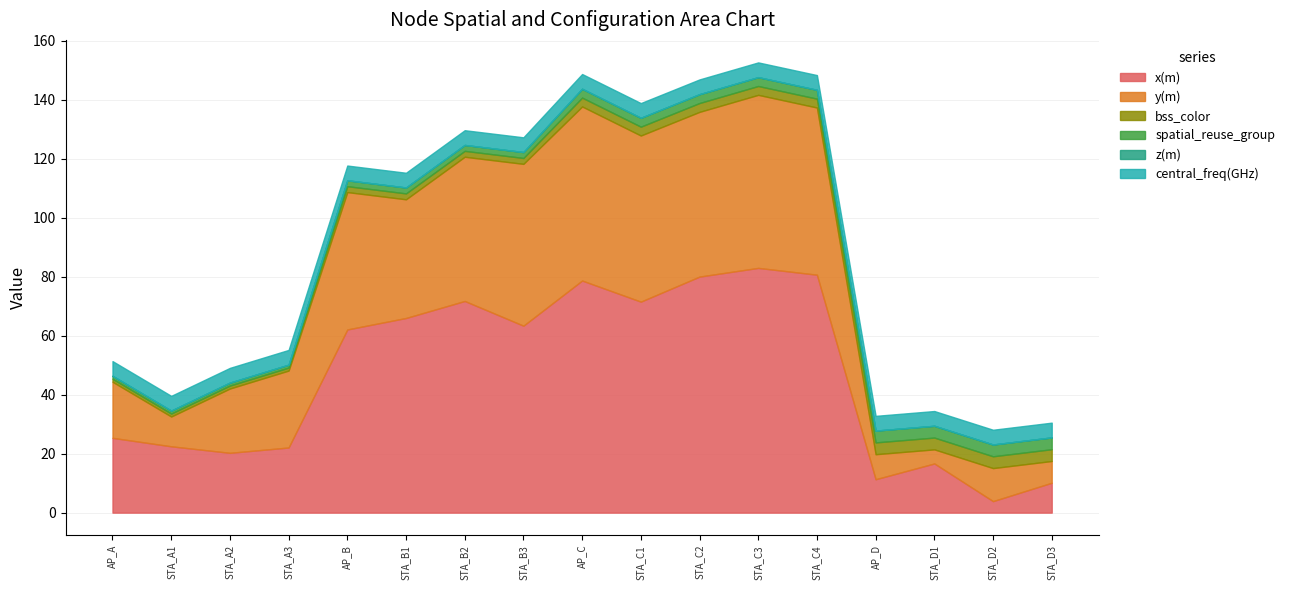

What are all the series names shown in the legend?

x(m), y(m), bss_color, spatial_reuse_group, z(m), central_freq(GHz)